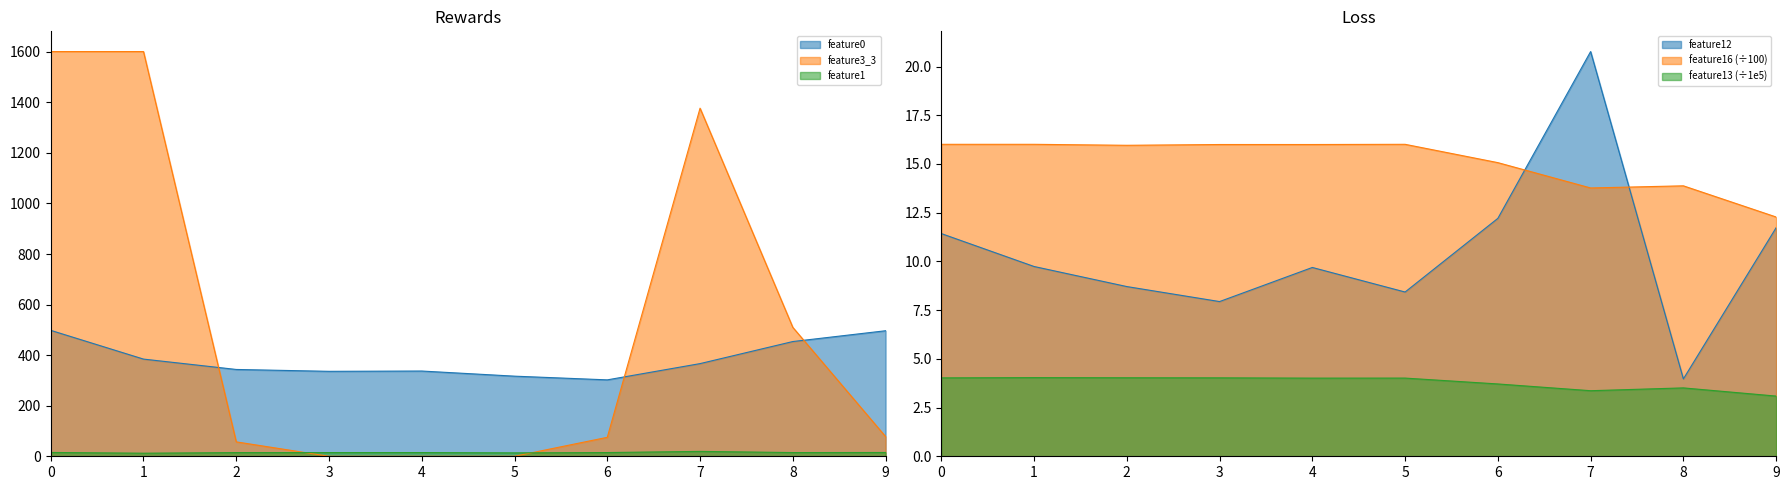

Reading left to right, list all the values displayed in this chart.

feature0: 498.2	384.5	343.5	336.1	337.2	316.9	302.3	366.6	453.9	496.6
feature1: 15.1	12.2	14.6	14.6	14.7	13.5	14.7	19.3	14.7	15.0
feature12: 11.4	9.7	8.7	7.9	9.7	8.4	12.2	20.8	4.0	11.7
feature13: 4.0	4.0	4.0	4.0	4.0	4.0	3.7	3.4	3.5	3.1
feature16: 16.0	16.0	16.0	16.0	16.0	16.0	15.1	13.8	13.9	12.3
feature3_3: 1601.0	1601.0	57.0	0.0	0.0	0.0	75.0	1377.0	510.0	78.0